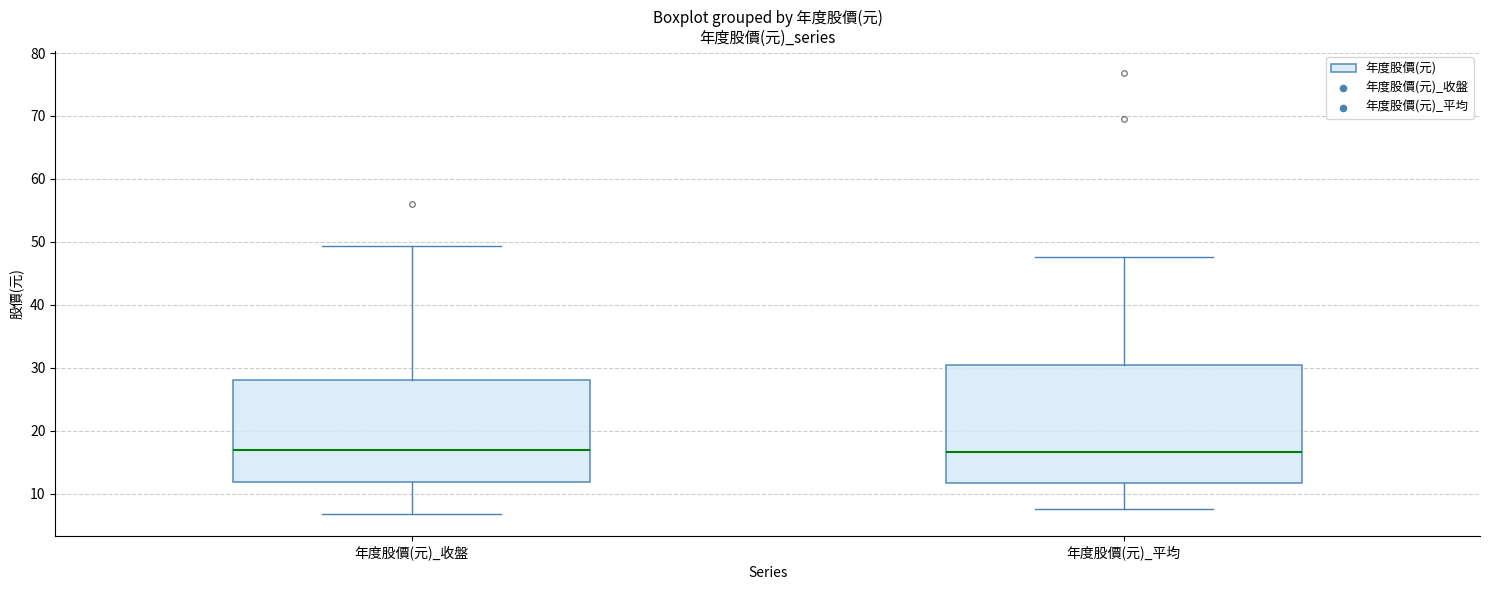

Where is the lower edge of the box for 年度股價(元)_平均 on the y-axis? The values are not printed on the chart, so give them approximately, as read against the axis.

12